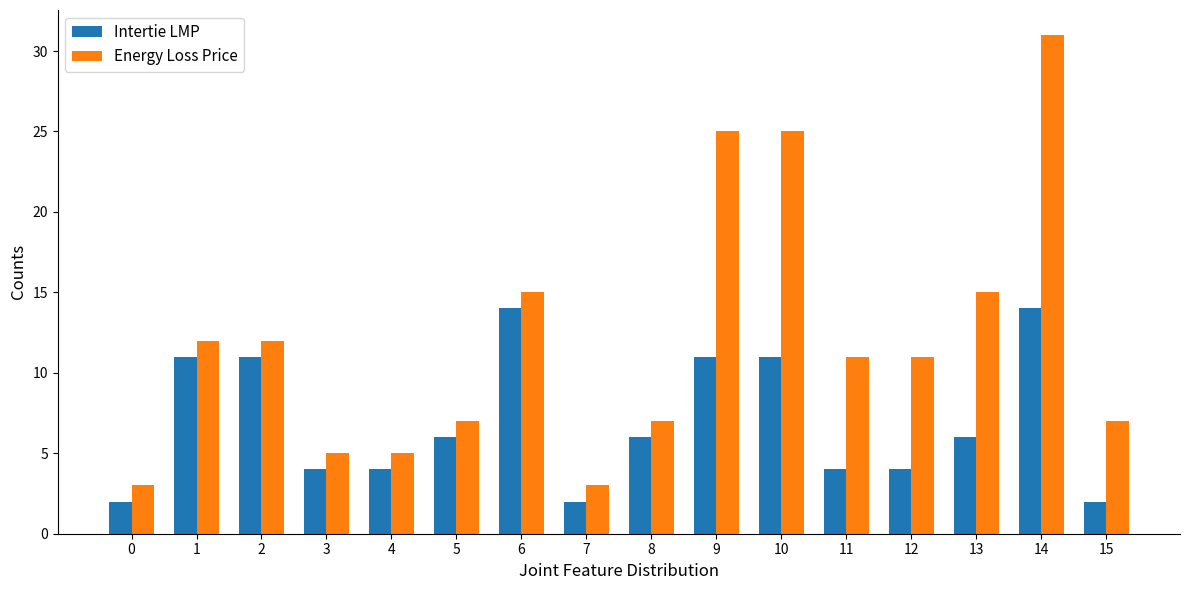

Between 2 and 10, which series saw the biggest shift?

Energy Loss Price